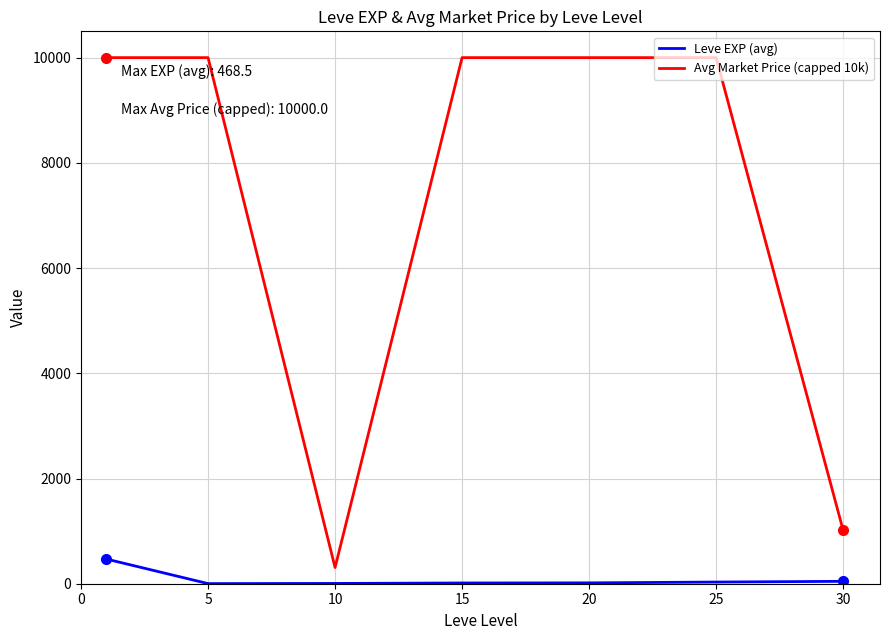

How many values in the Avg Market Price (capped 10k) series are below 10000?

2